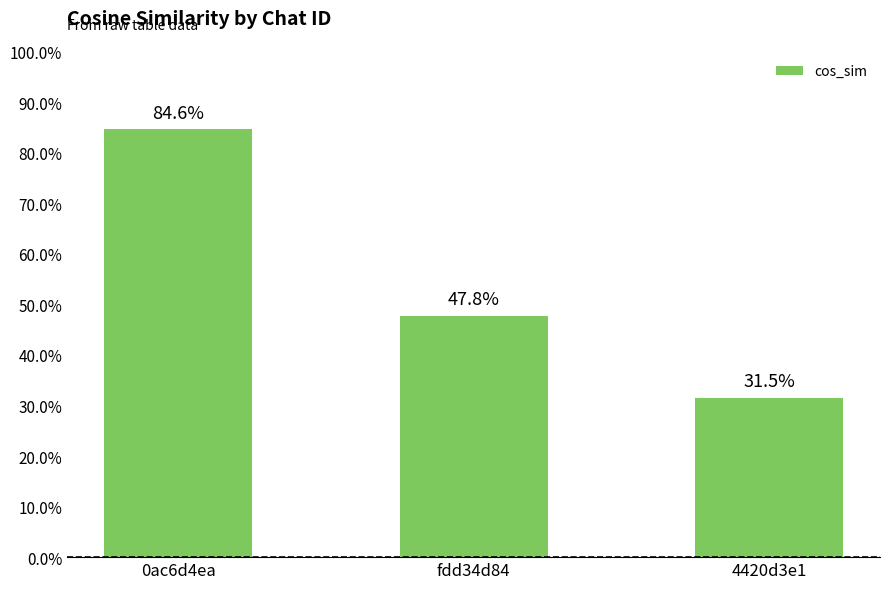

What is the change in value from fdd34d84 to 4420d3e1?

-0.2